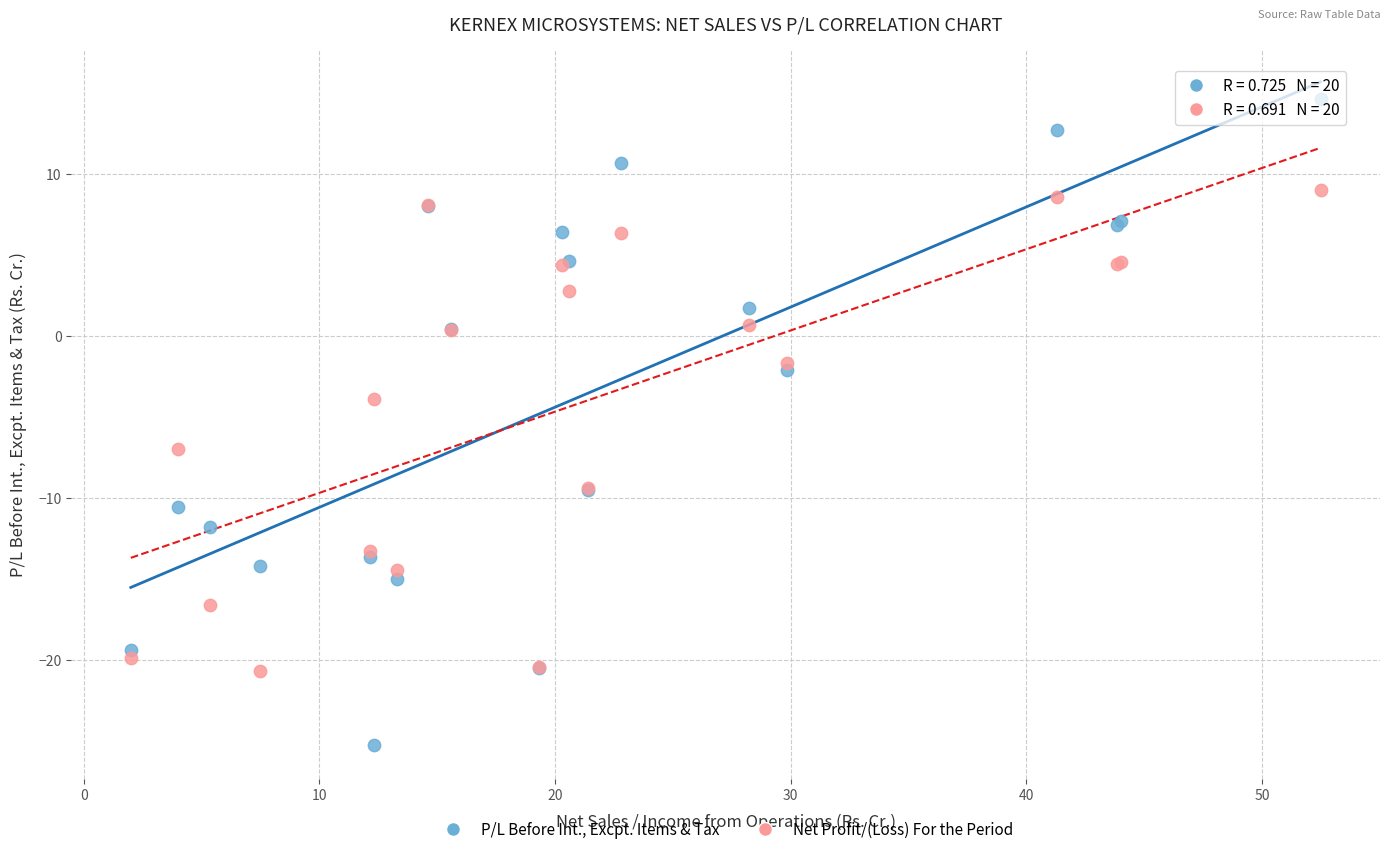

In the P/L Before Int., Excpt. Items & Tax series, what Y value is closest to -5?

-2.1